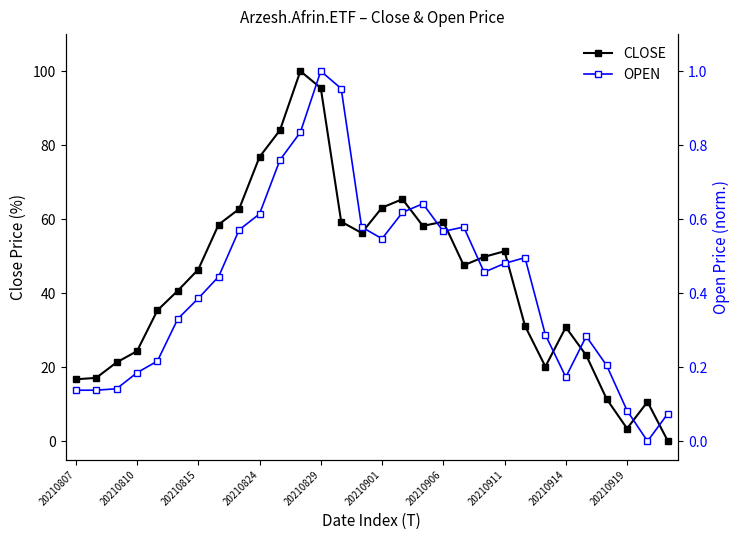

What is the label of the 1st point from the left?

20210807